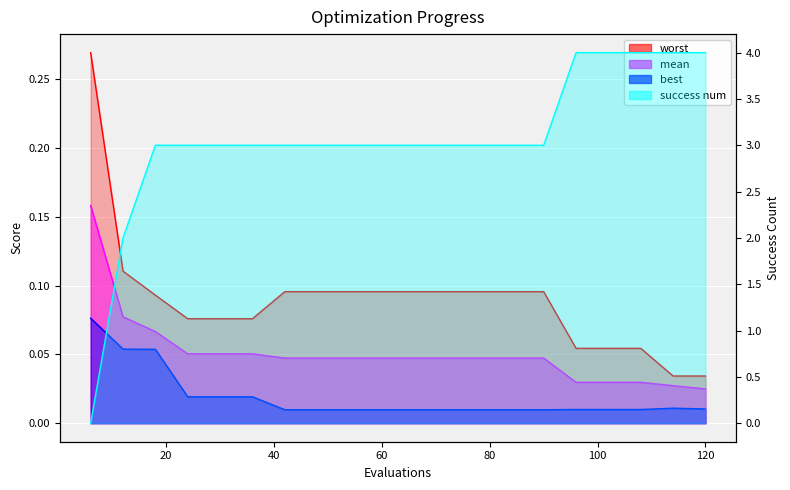

Reading left to right, list all the values displayed in this chart.

mean: 6=0.2	12=0.1	18=0.1	24=0.1	30=0.1	36=0.1	42=0.0	48=0.0	54=0.0	60=0.0	66=0.0	72=0.0	78=0.0	84=0.0	90=0.0	96=0.0	102=0.0	108=0.0	114=0.0	120=0.0
best: 6=0.1	12=0.1	18=0.1	24=0.0	30=0.0	36=0.0	42=0.0	48=0.0	54=0.0	60=0.0	66=0.0	72=0.0	78=0.0	84=0.0	90=0.0	96=0.0	102=0.0	108=0.0	114=0.0	120=0.0
worst: 6=0.3	12=0.1	18=0.1	24=0.1	30=0.1	36=0.1	42=0.1	48=0.1	54=0.1	60=0.1	66=0.1	72=0.1	78=0.1	84=0.1	90=0.1	96=0.1	102=0.1	108=0.1	114=0.0	120=0.0
success num: 6=0.0	12=2.0	18=3.0	24=3.0	30=3.0	36=3.0	42=3.0	48=3.0	54=3.0	60=3.0	66=3.0	72=3.0	78=3.0	84=3.0	90=3.0	96=4.0	102=4.0	108=4.0	114=4.0	120=4.0